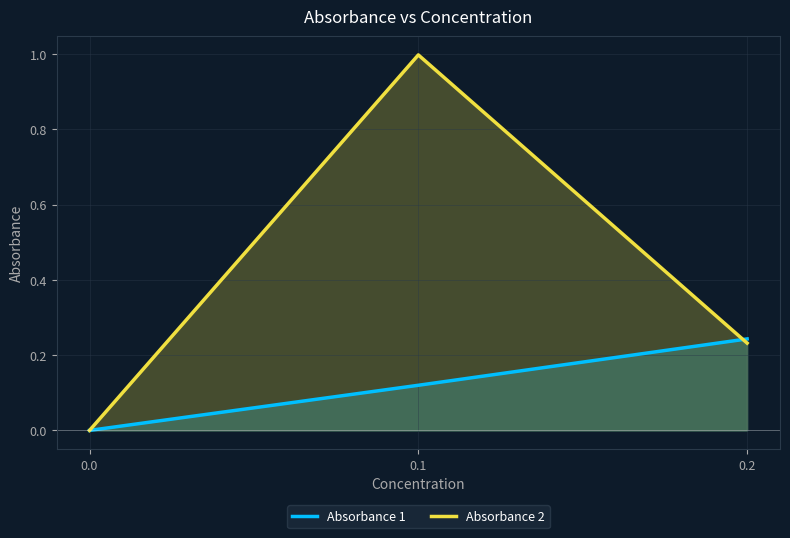

Which series has the largest total across all categories?

Absorbance 2